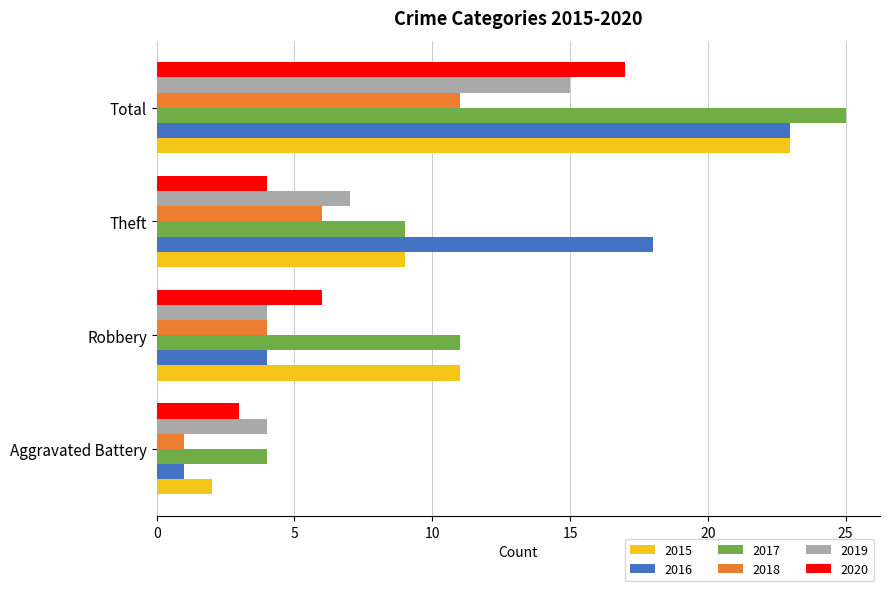

Which series has the largest total across all categories?

2017